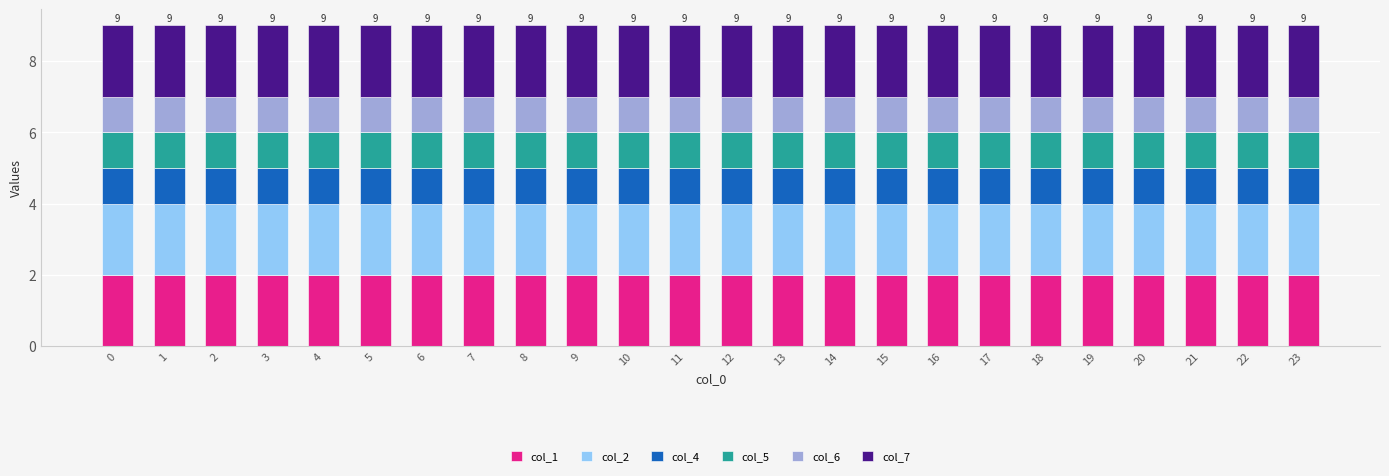

How many categories are shown in the chart?

24